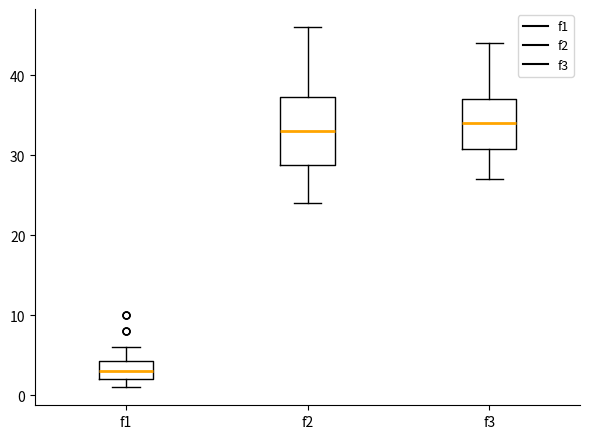

Which box's median line is the highest?

f3